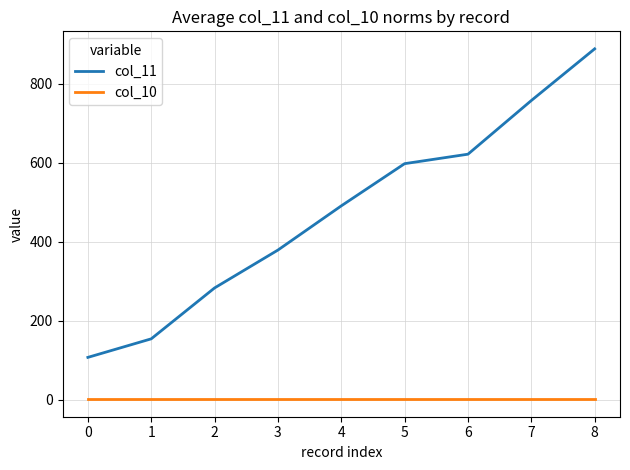

True or false: col_10 and col_11 cross at least once.

False